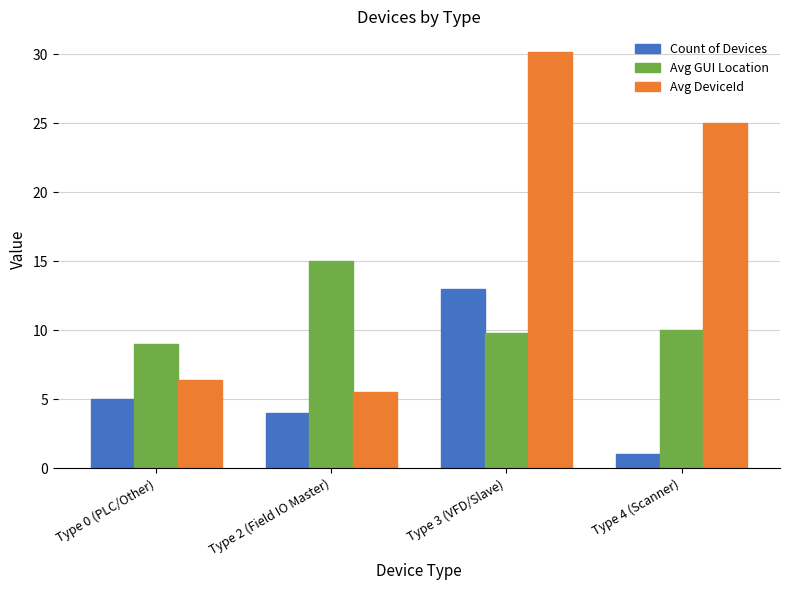

Are the bars horizontal?

No